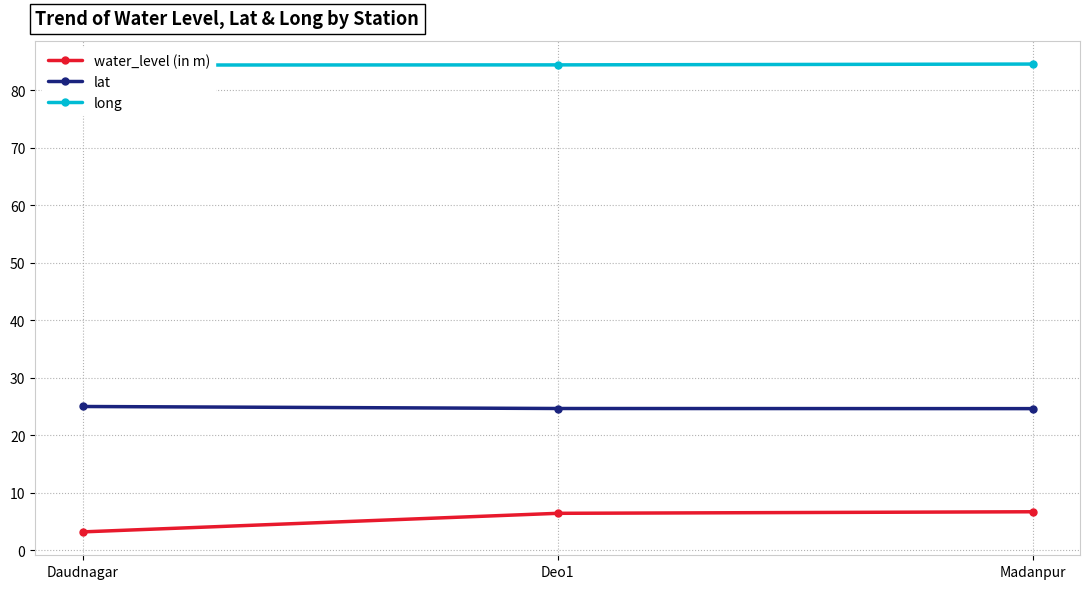

What are all the series names shown in the legend?

water_level (in m), lat, long